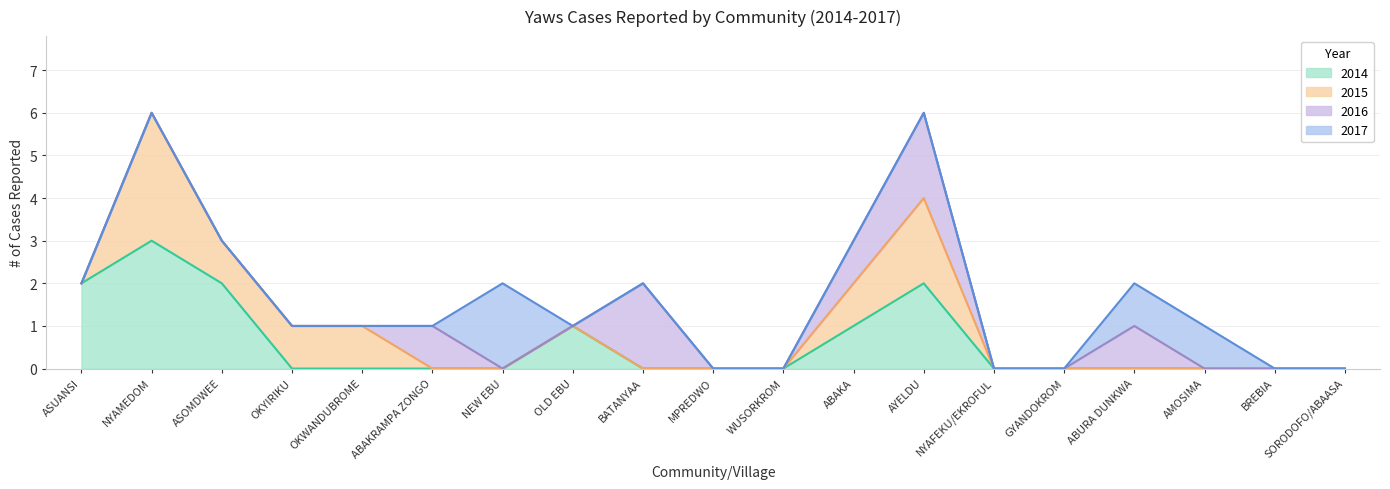

True or false: 2017 has more than 0 interior local peaks.

True